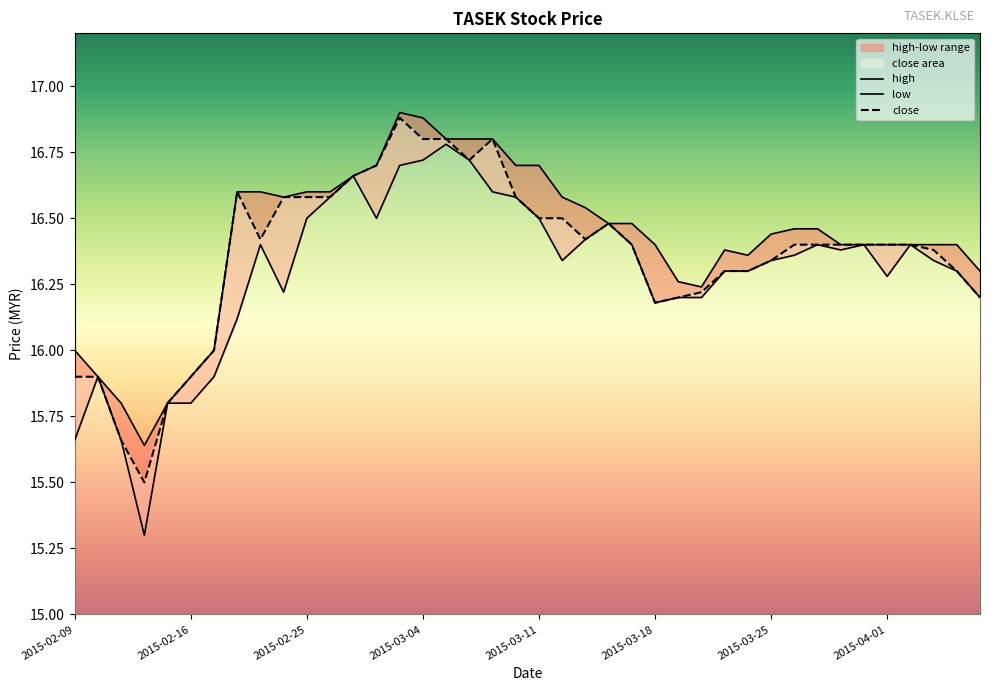

True or false: high has more than 1 points higher than both neighbors.

True